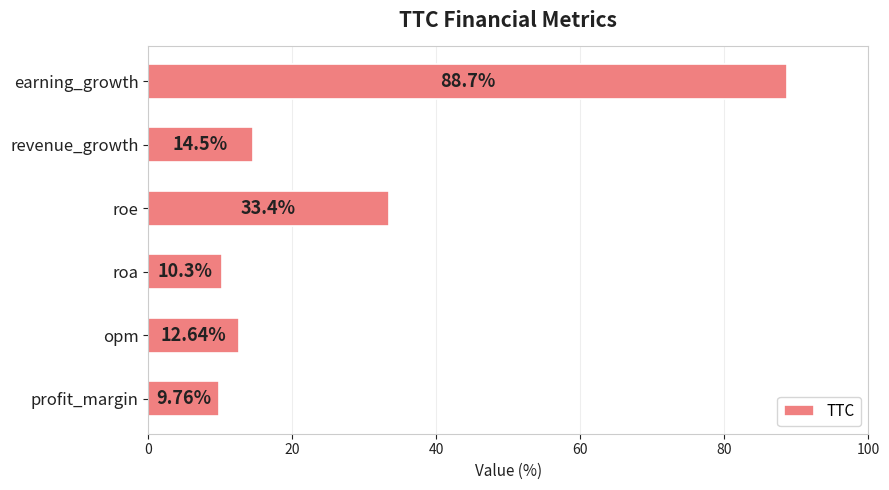

How many series are shown in this chart?

1